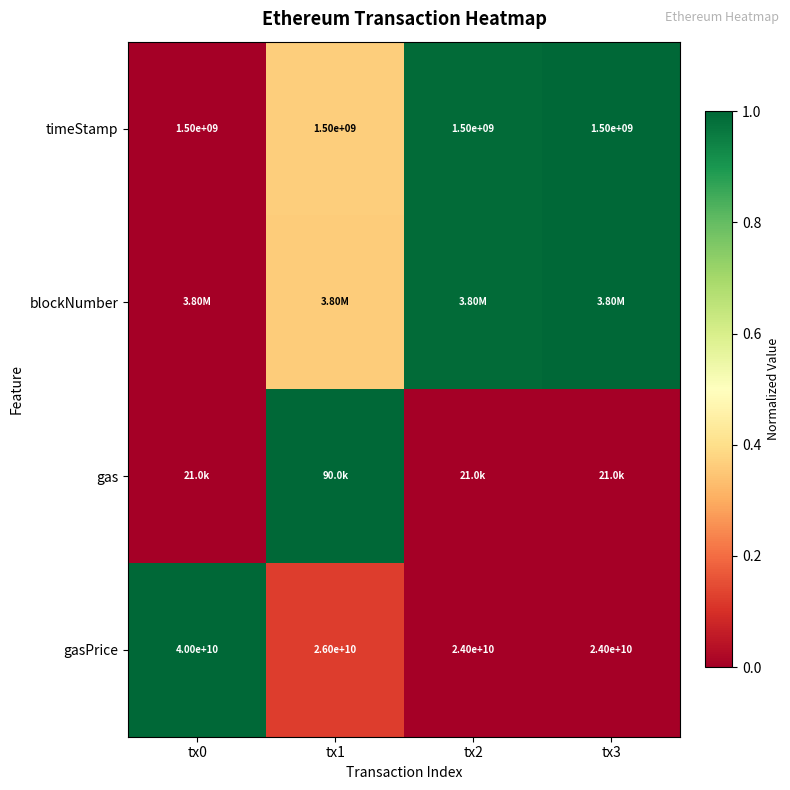

Rank the categories by gasPrice value from lowest to highest.

tx2, tx3, tx1, tx0